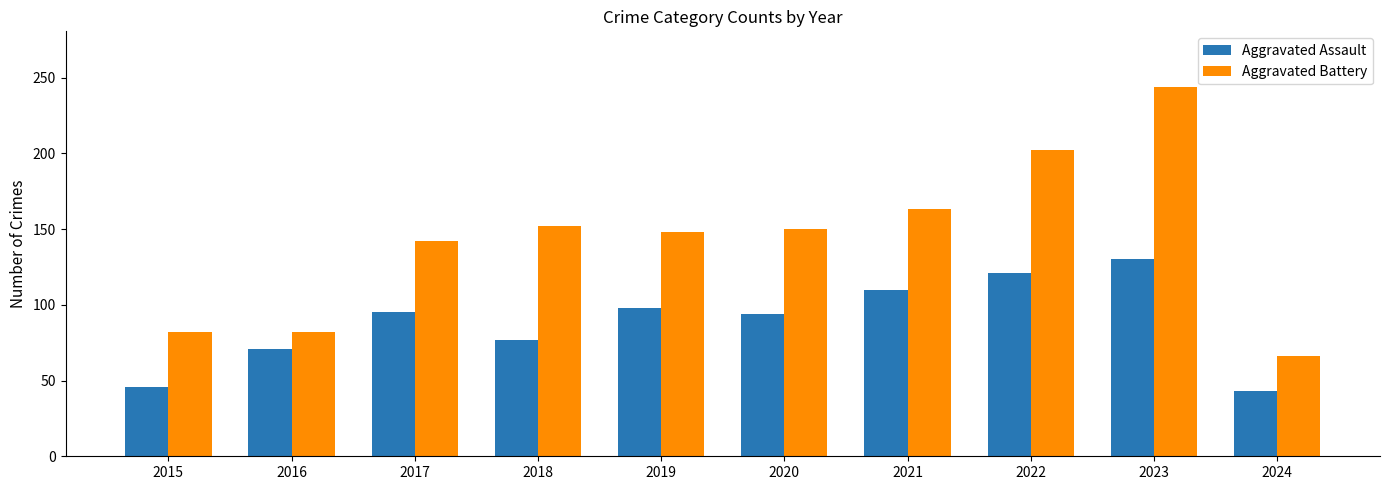

List the series in order of their overall mean, highest first.

Aggravated Battery, Aggravated Assault